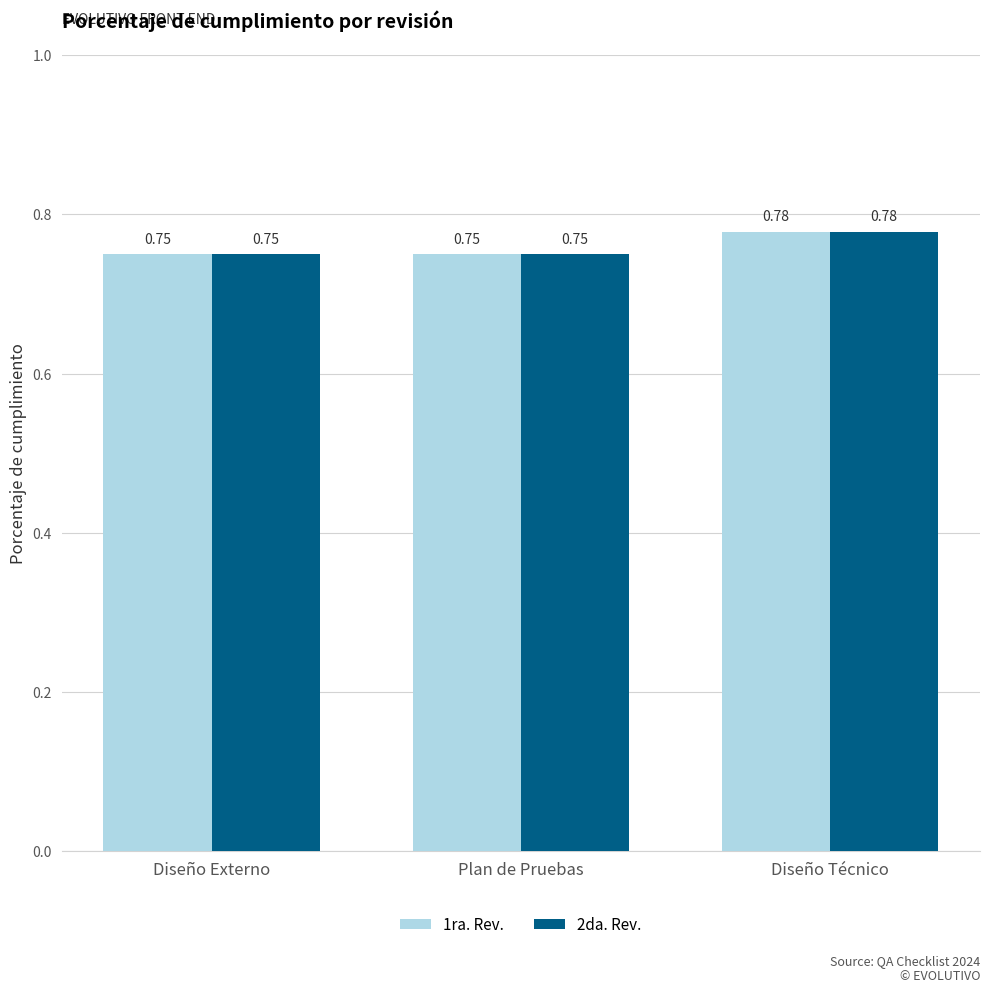

At which category does the chart reach its peak across all series?

Diseño Técnico